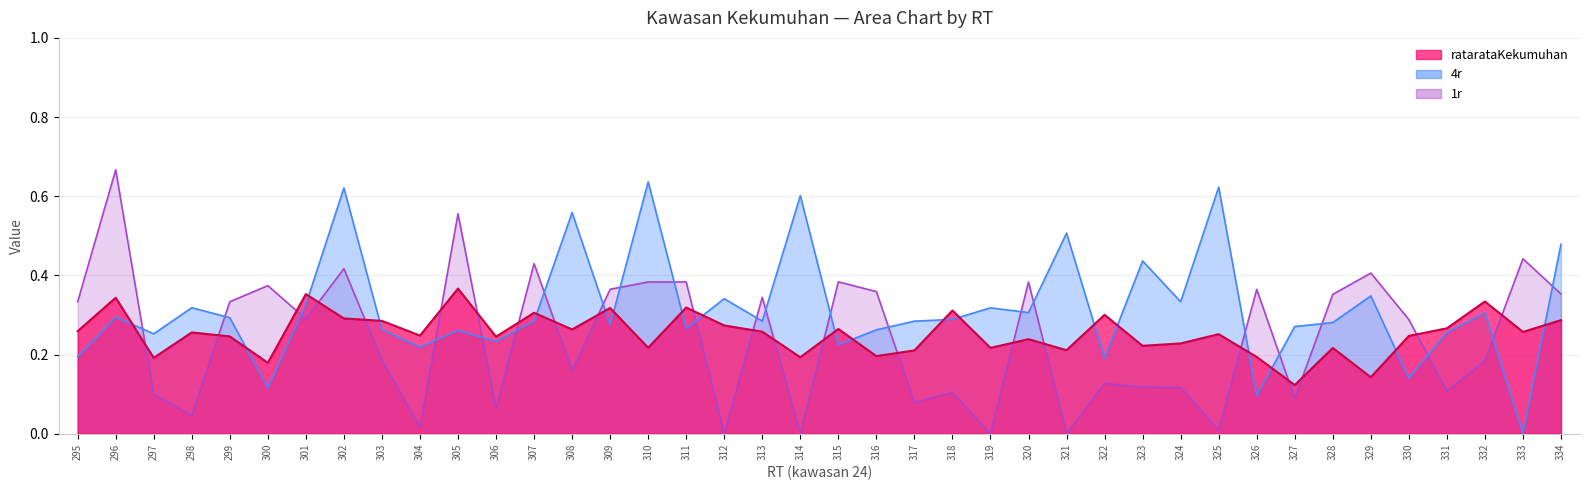

At which category is the sum across all series the highest?

302